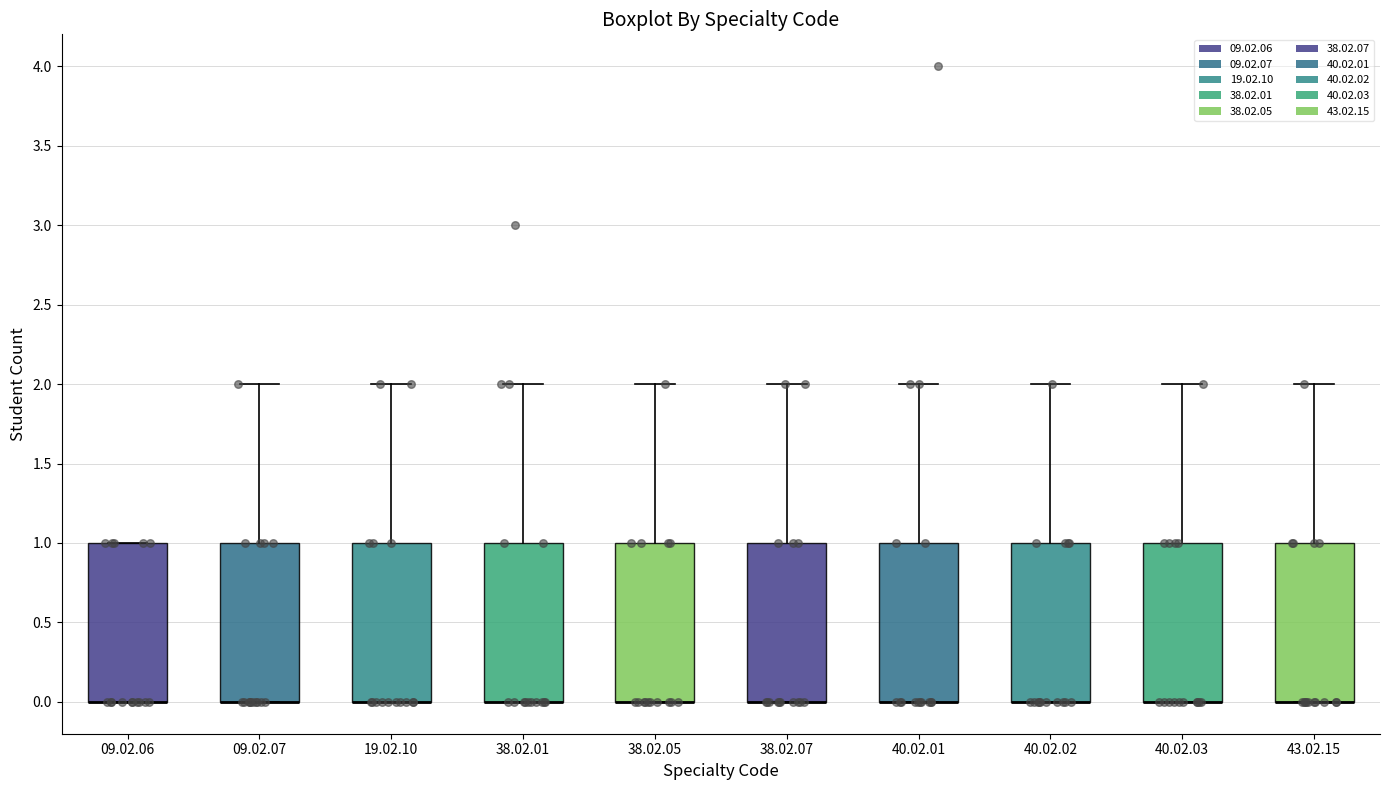

Where is the upper edge of the box for 38.02.01 on the y-axis? The values are not printed on the chart, so give them approximately, as read against the axis.

1